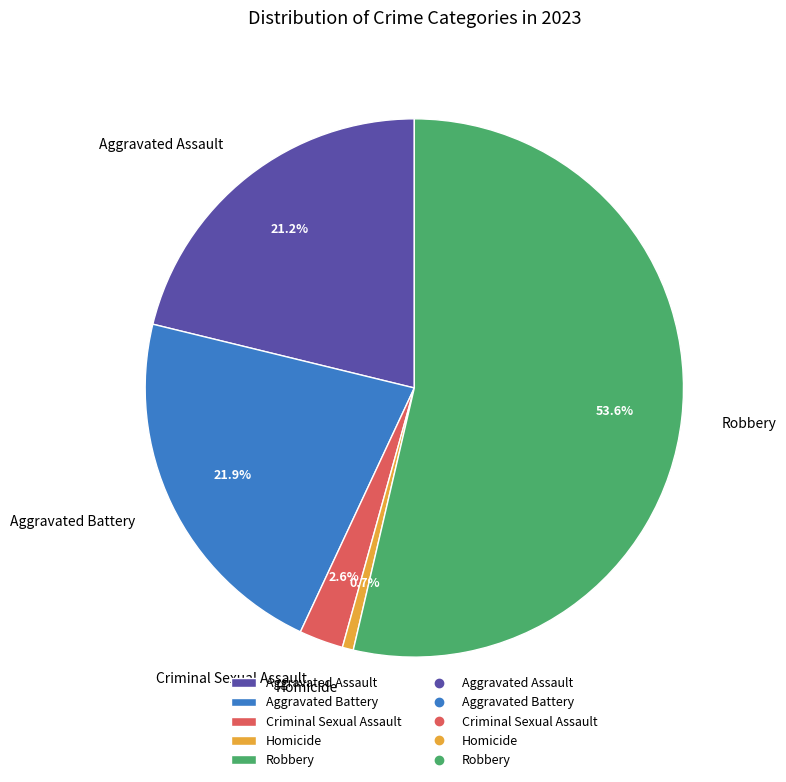

How much of the chart is everything except Criminal Sexual Assault?

97.4%